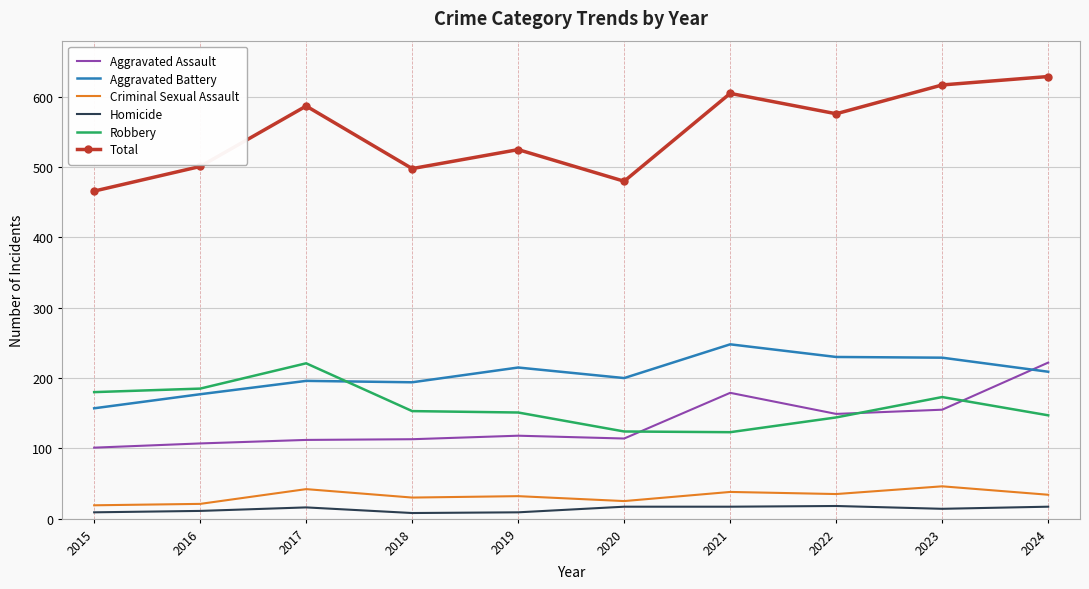

Count the Homicide values in the range 9 to 17.

8